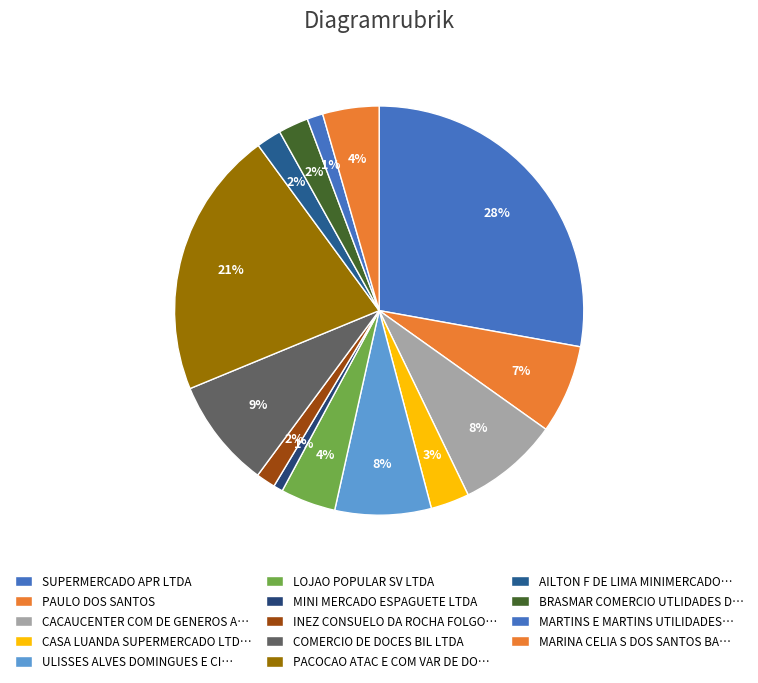

How many segments does this pie chart have?

14